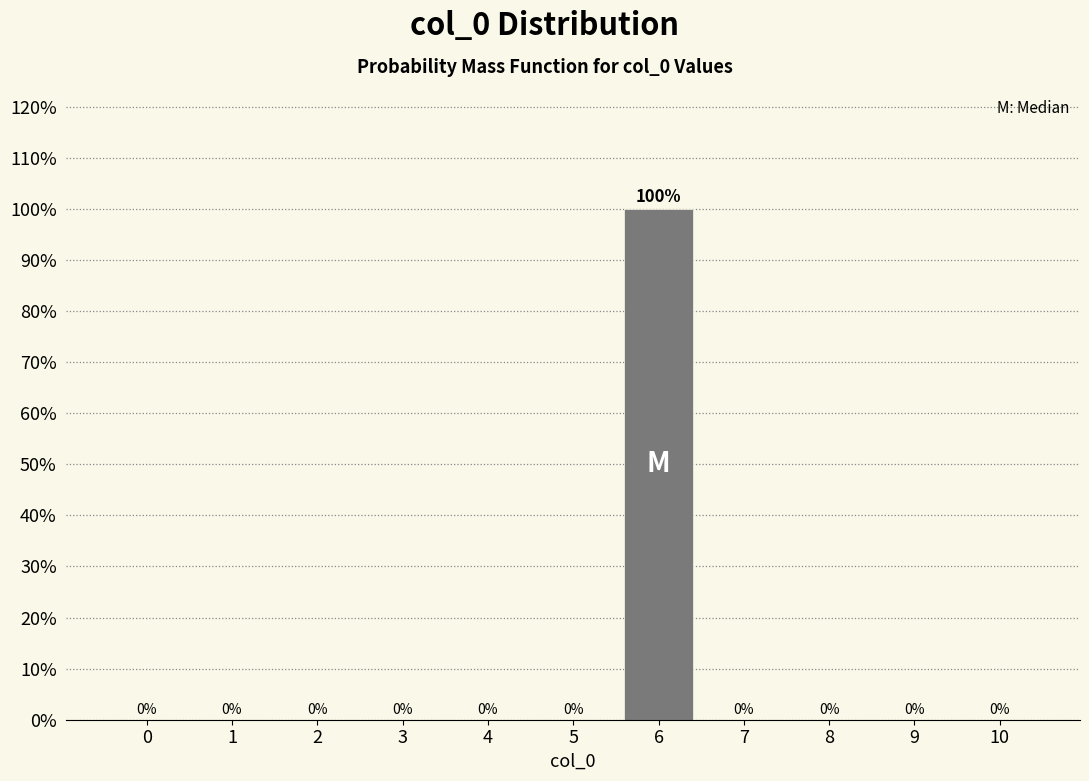

Reading left to right, what are all the values shown in this chart?

0=0	1=0	2=0	3=0	4=0	5=0	6=100	7=0	8=0	9=0	10=0